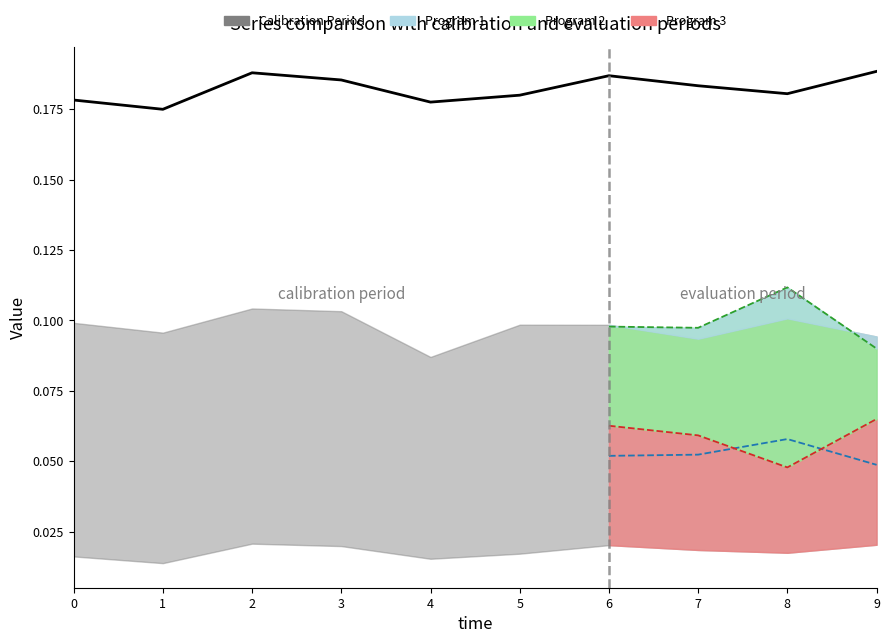

What is the value of the 5th point from the left?

0.2